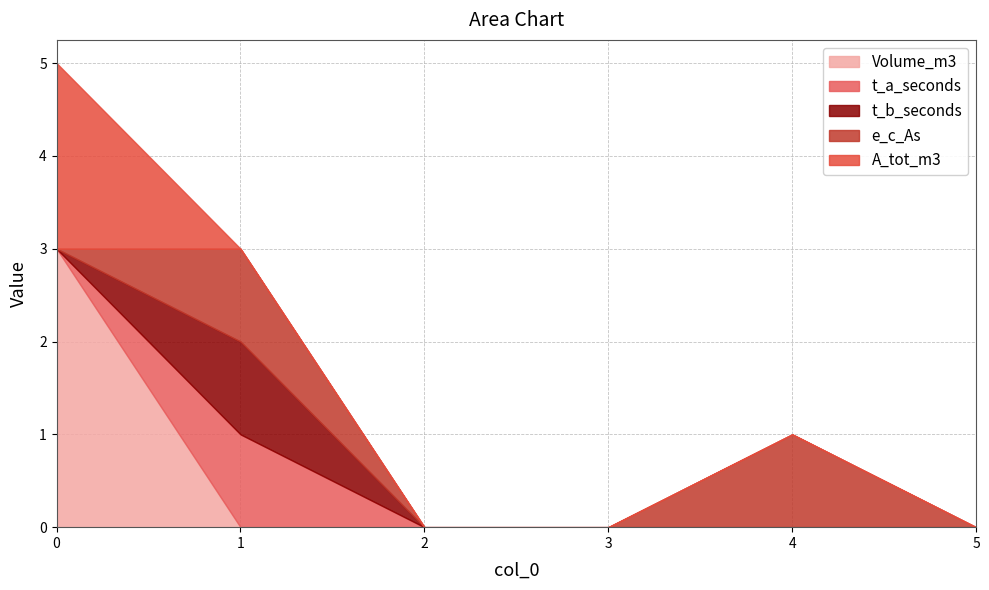

What is the difference between the e_c_As values at 3 and 4?

1